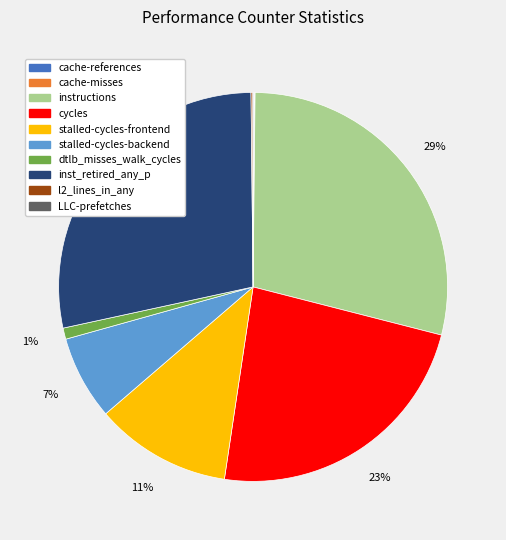

Is it true that dtlb_misses_walk_cycles is 11% of the pie?

False